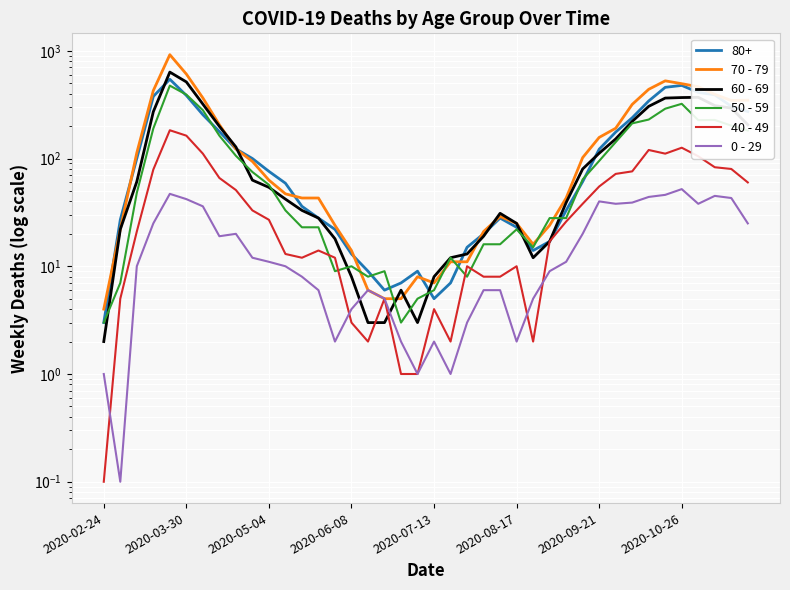

The value of 0 - 29 at 2020-07-13 is 1.0. True or false?

False